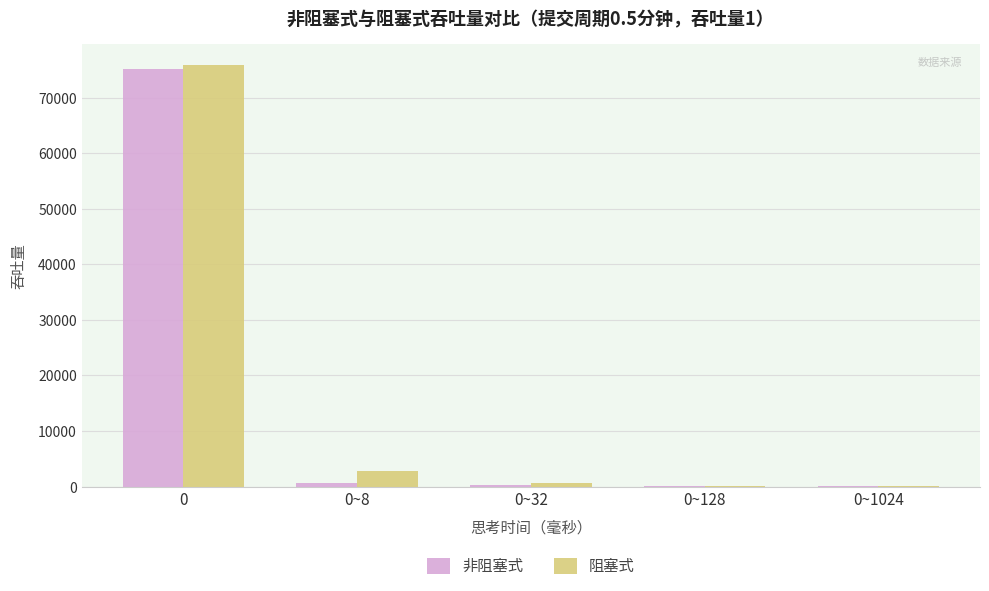

What is the greatest value displayed?

75854